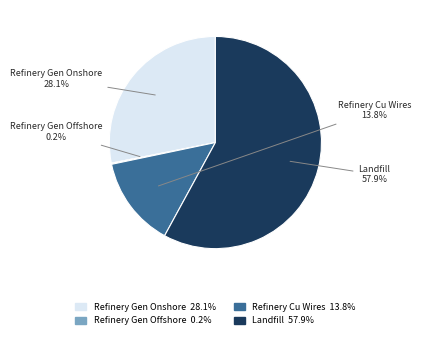

Is there any slice that represents more than half of the pie?

Yes